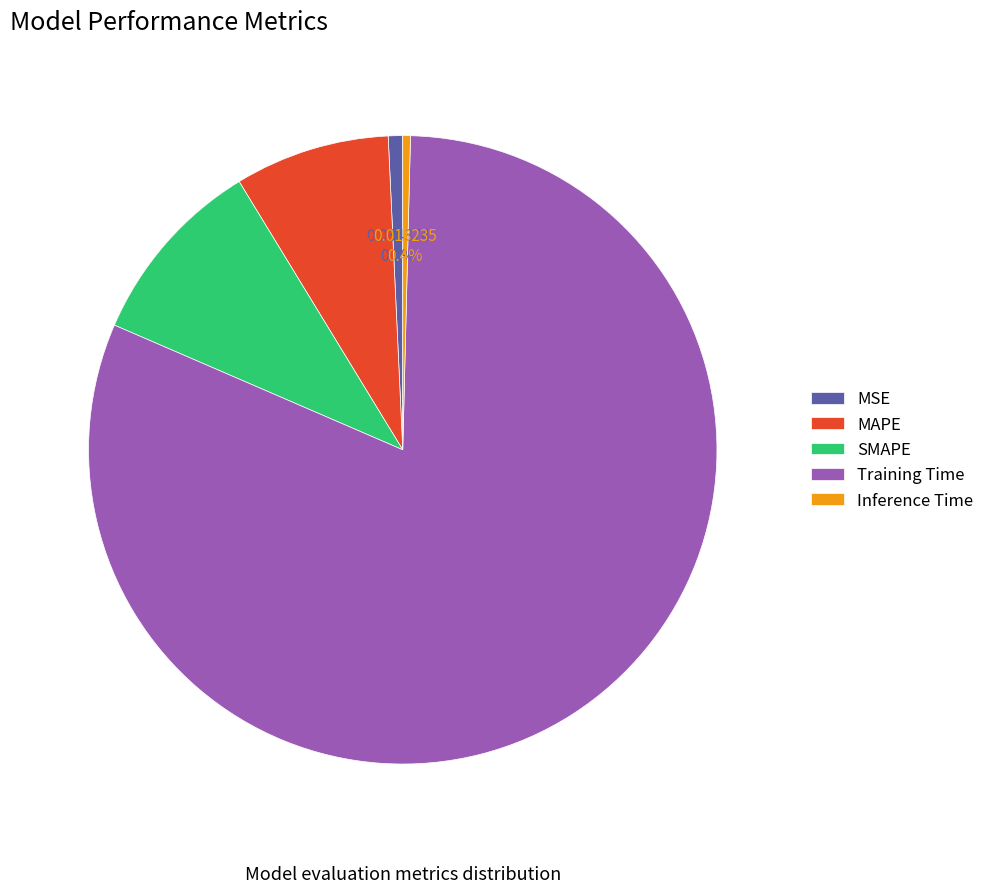

Which category has the biggest portion of the pie?

Training Time